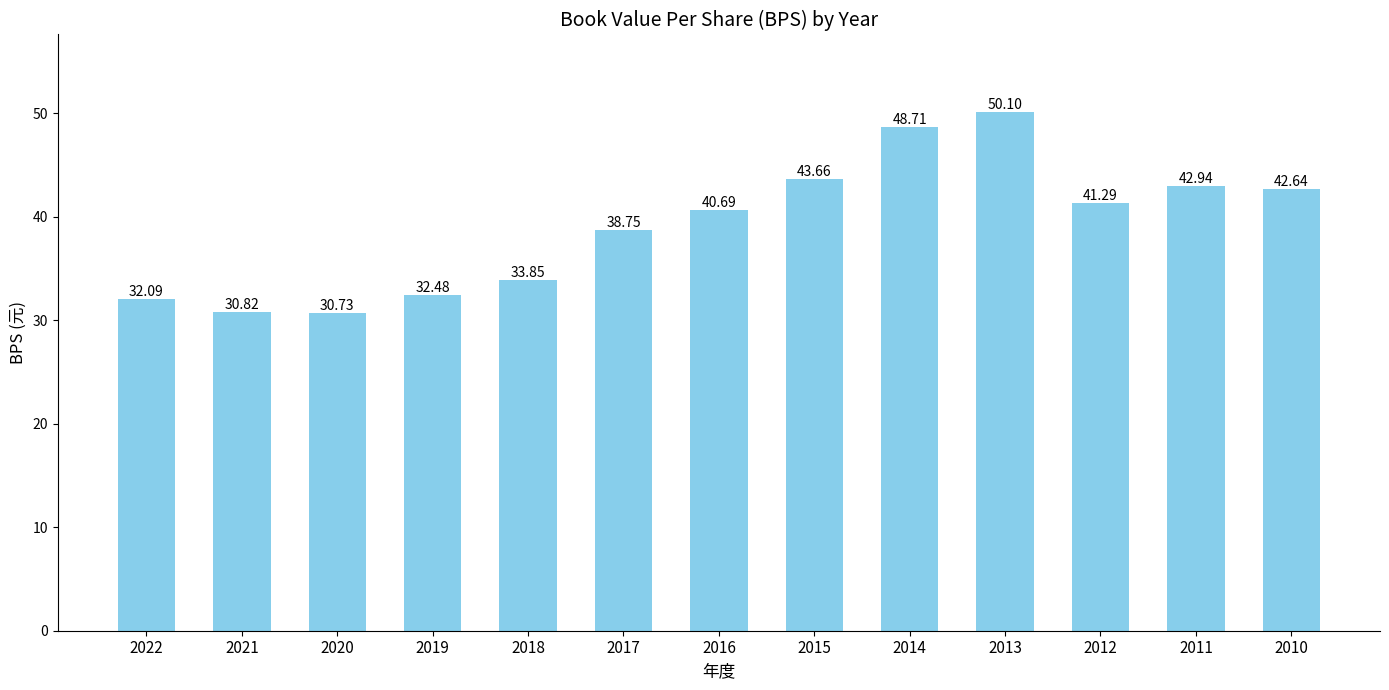

What is the value of the 6th bar from the left?

38.8